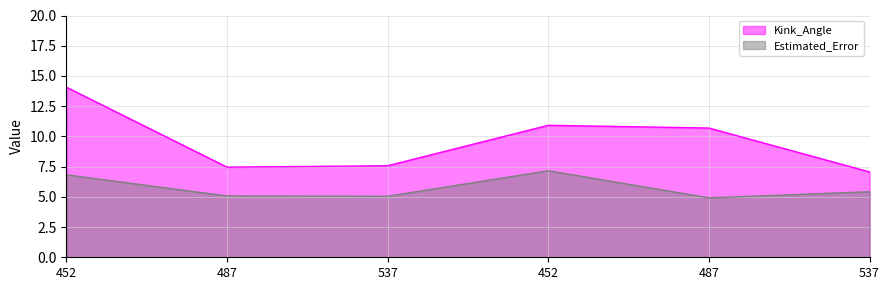

What is the label of the 1st point from the right?

537